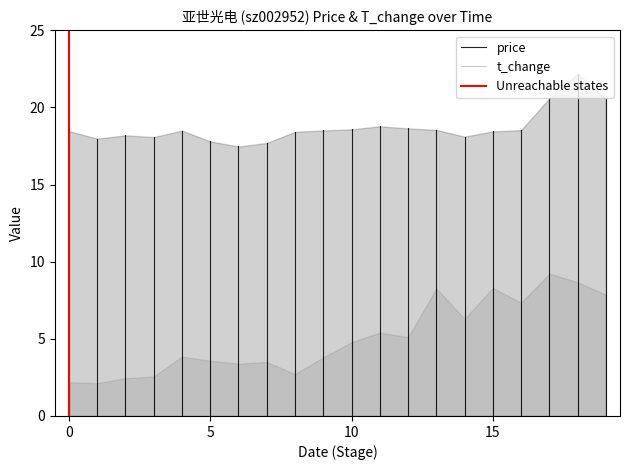

Between 0 and 5, which is larger?

5